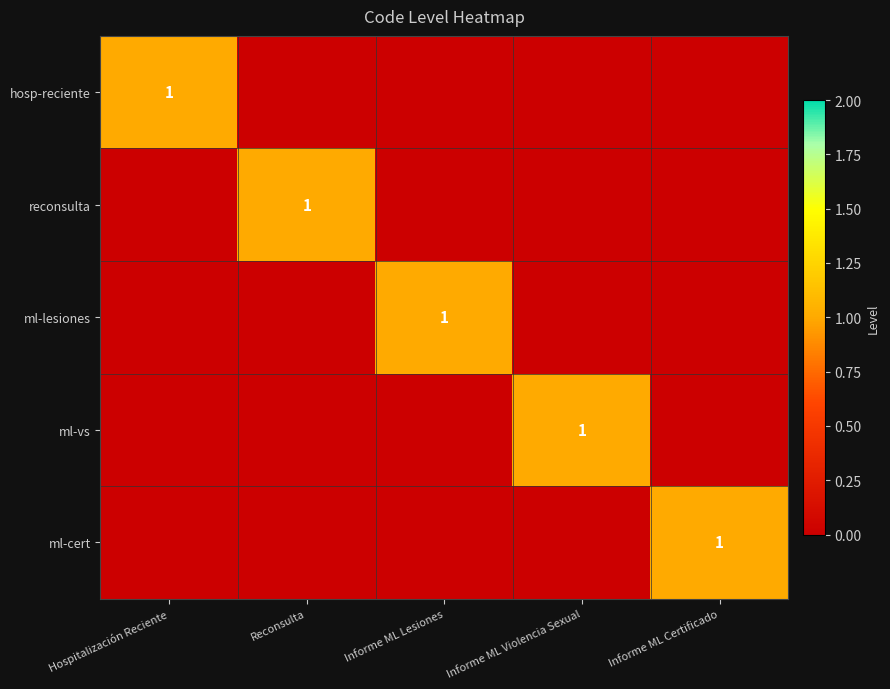

The value of hosp-reciente at Hospitalización Reciente is 1. True or false?

True